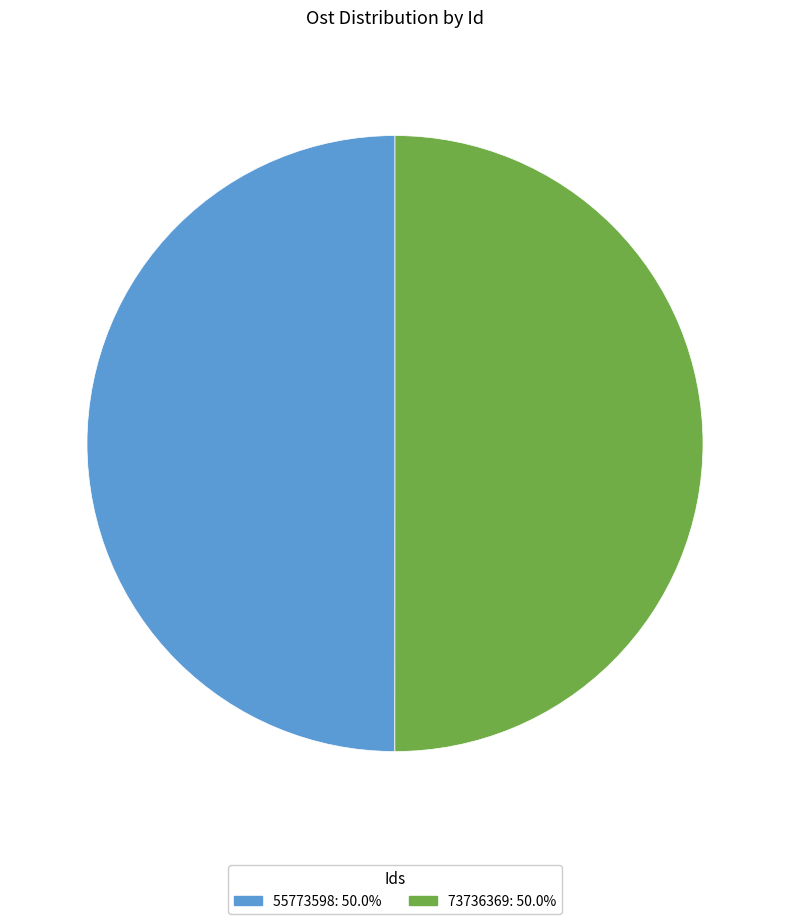

Do 55773598: 50.0% and 73736369: 50.0% together represent more than half of the pie?

Yes